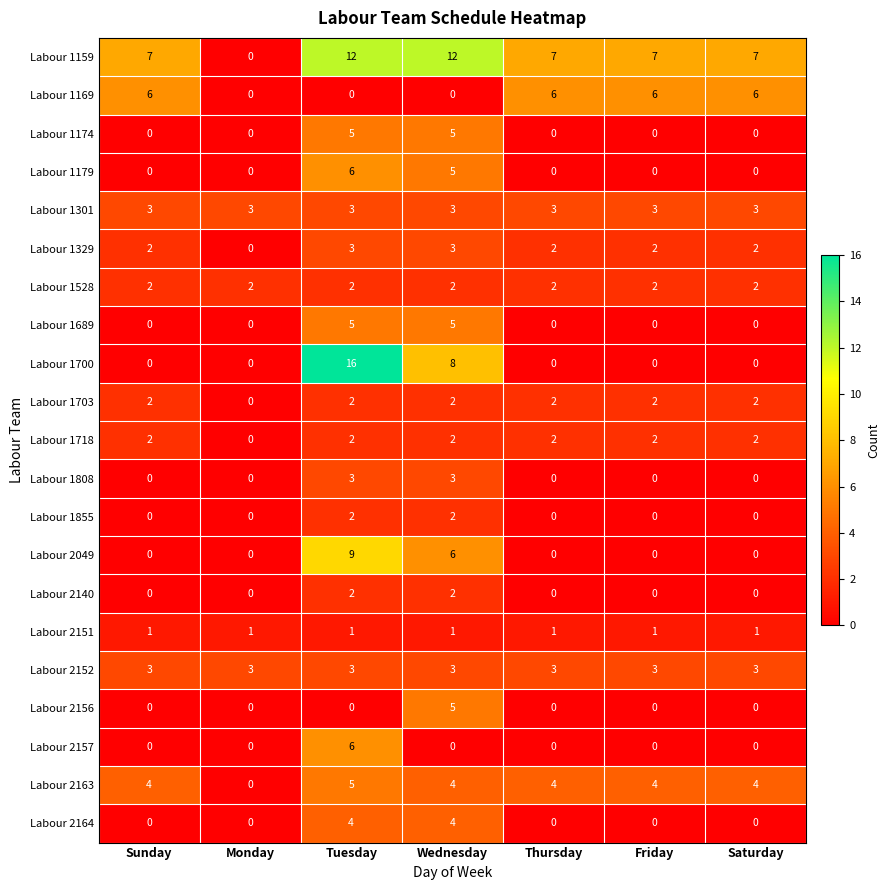

What is the spread (max minus min) of values at Saturday?

7